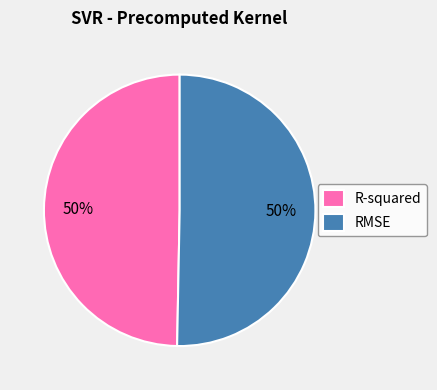

To the nearest percent, what portion does RMSE represent?

50%